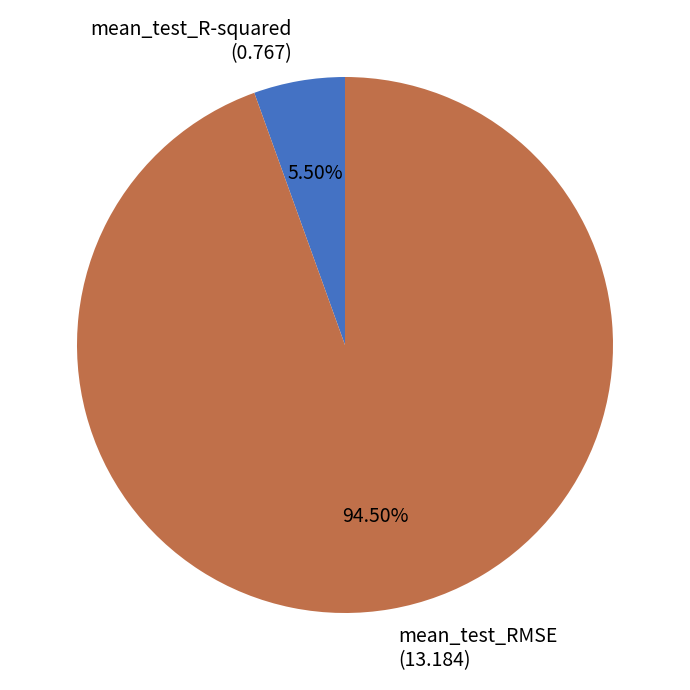

Does any single category account for the majority?

Yes